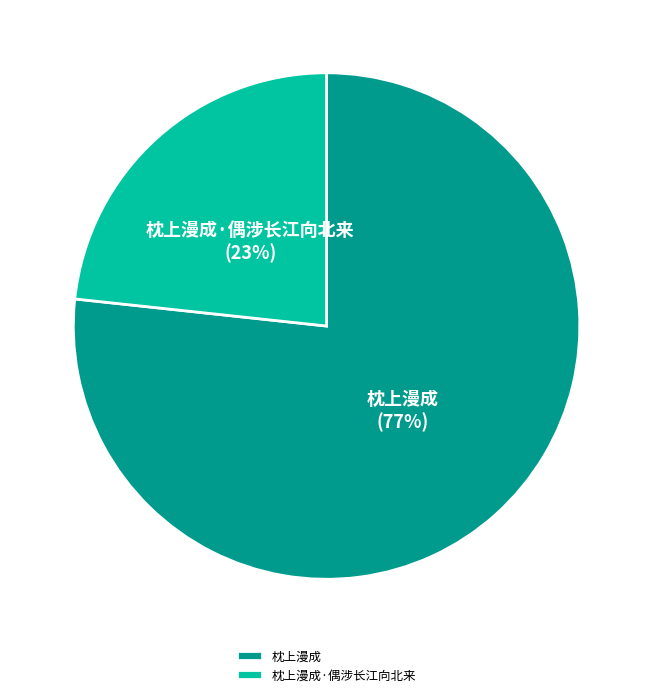

Count the number of slices in the pie.

2